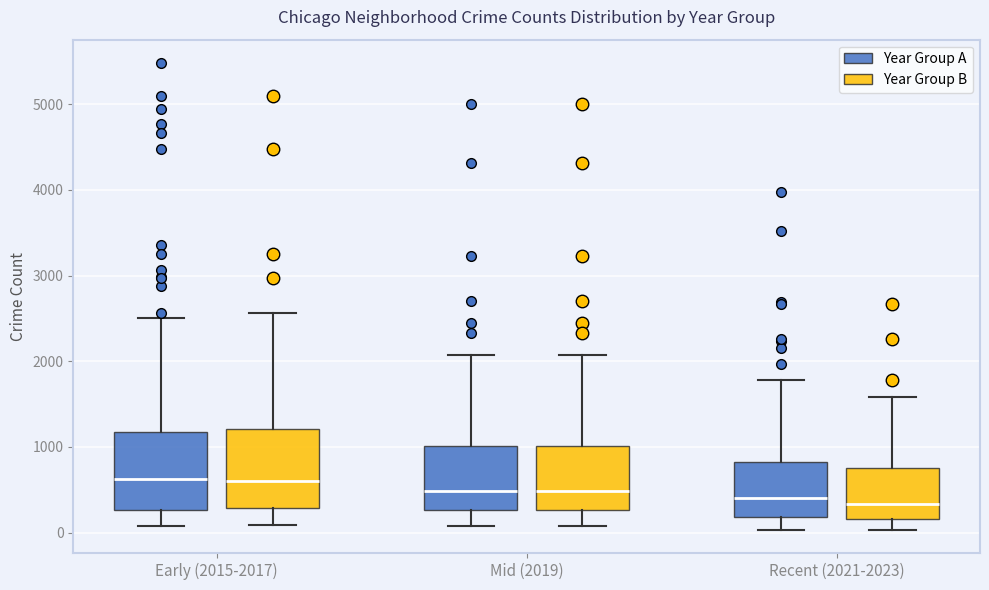

Where is the upper edge of the box for Recent (2021-2023) (Year Group A) on the y-axis? The values are not printed on the chart, so give them approximately, as read against the axis.

800